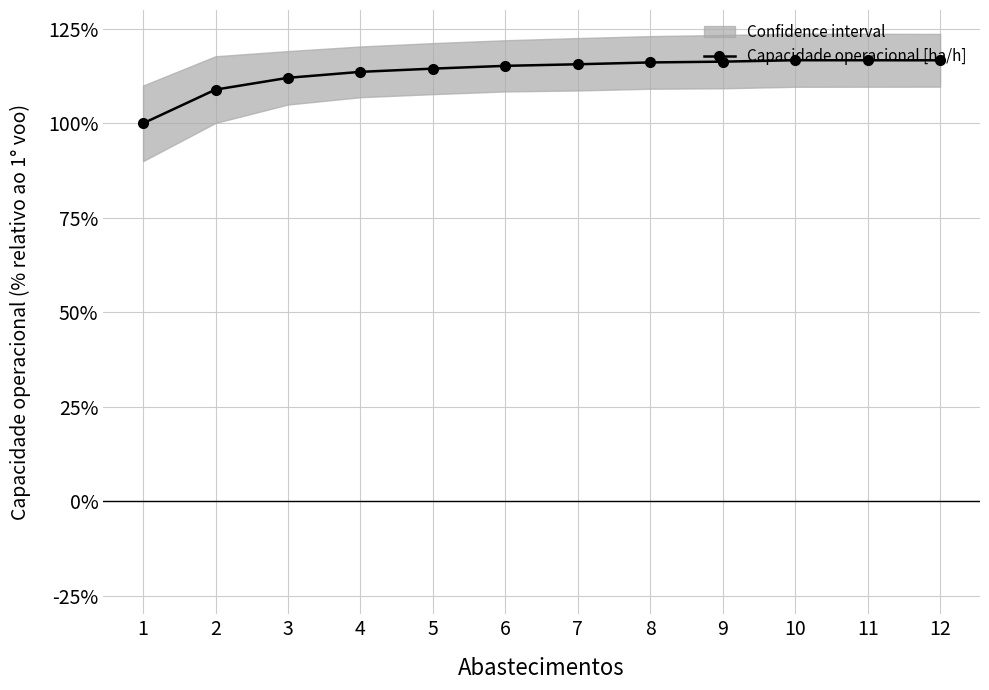

What is the value of the 4th point from the left?

113.6